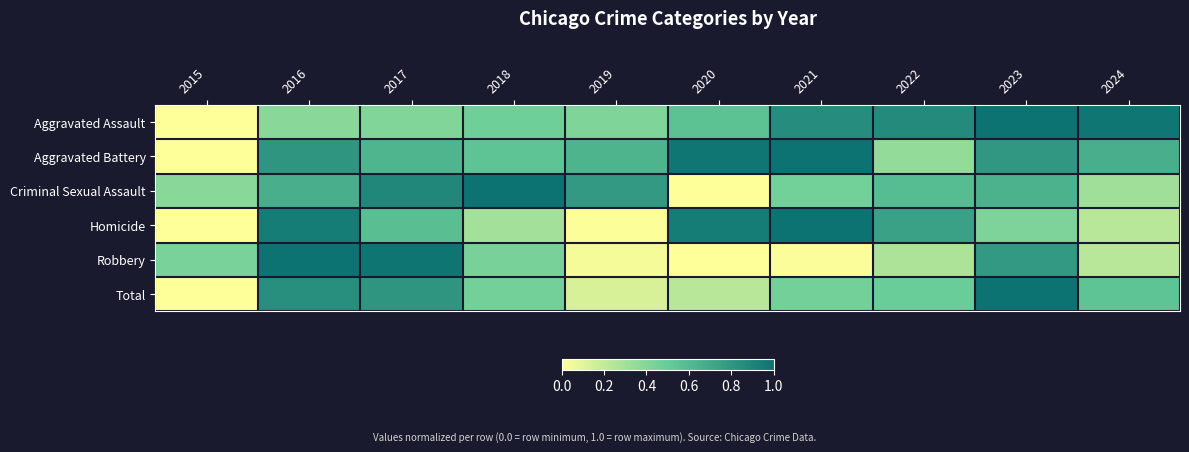

Between 2016 and 2020, which series saw the biggest shift?

Robbery